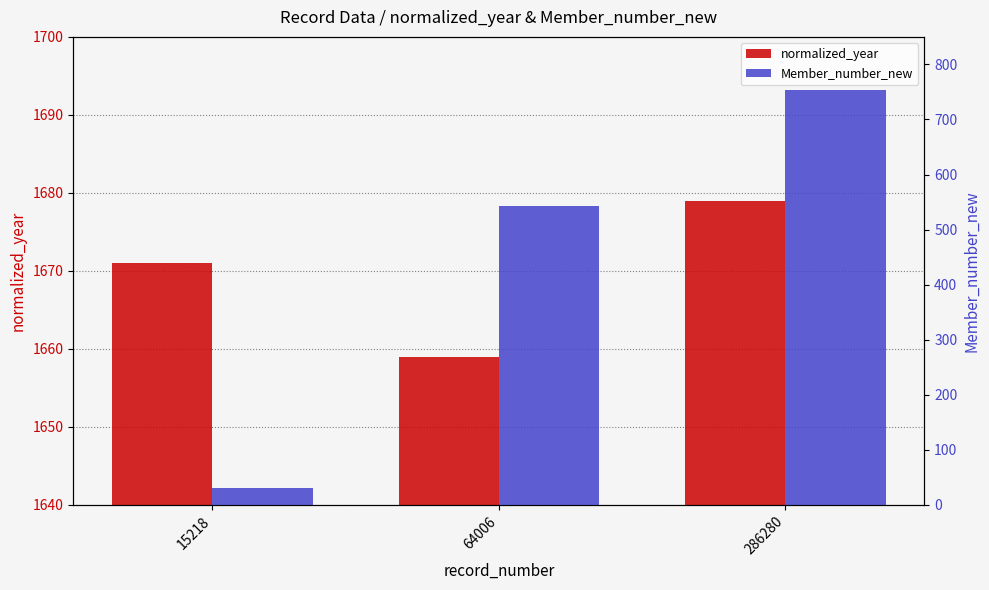

What is the lowest value of the normalized_year series?

1659